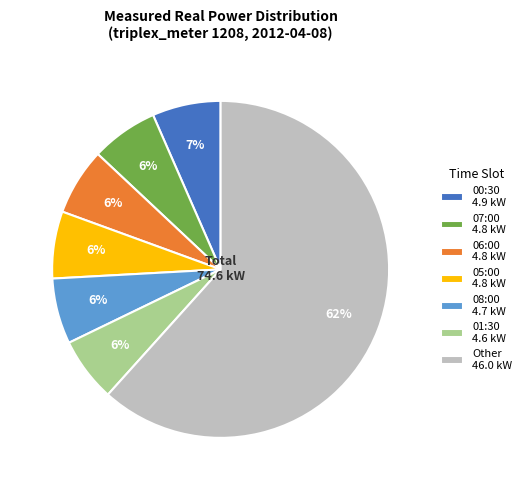

What percentage is the 08:00 4.7 kW slice, to the nearest percent?

6%